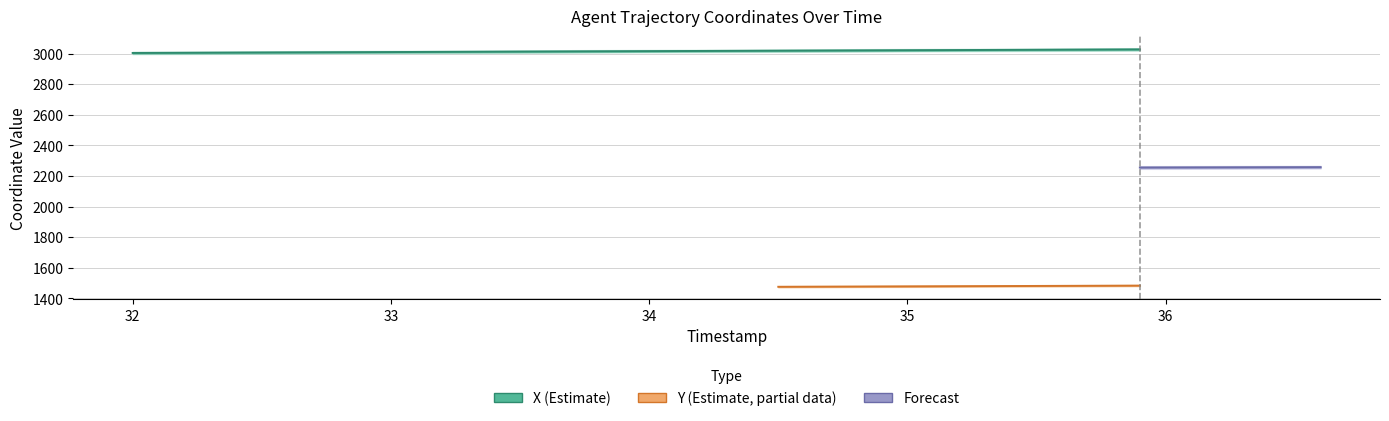

The chart shows a value of 3012.1 at 33.3. True or false?

True